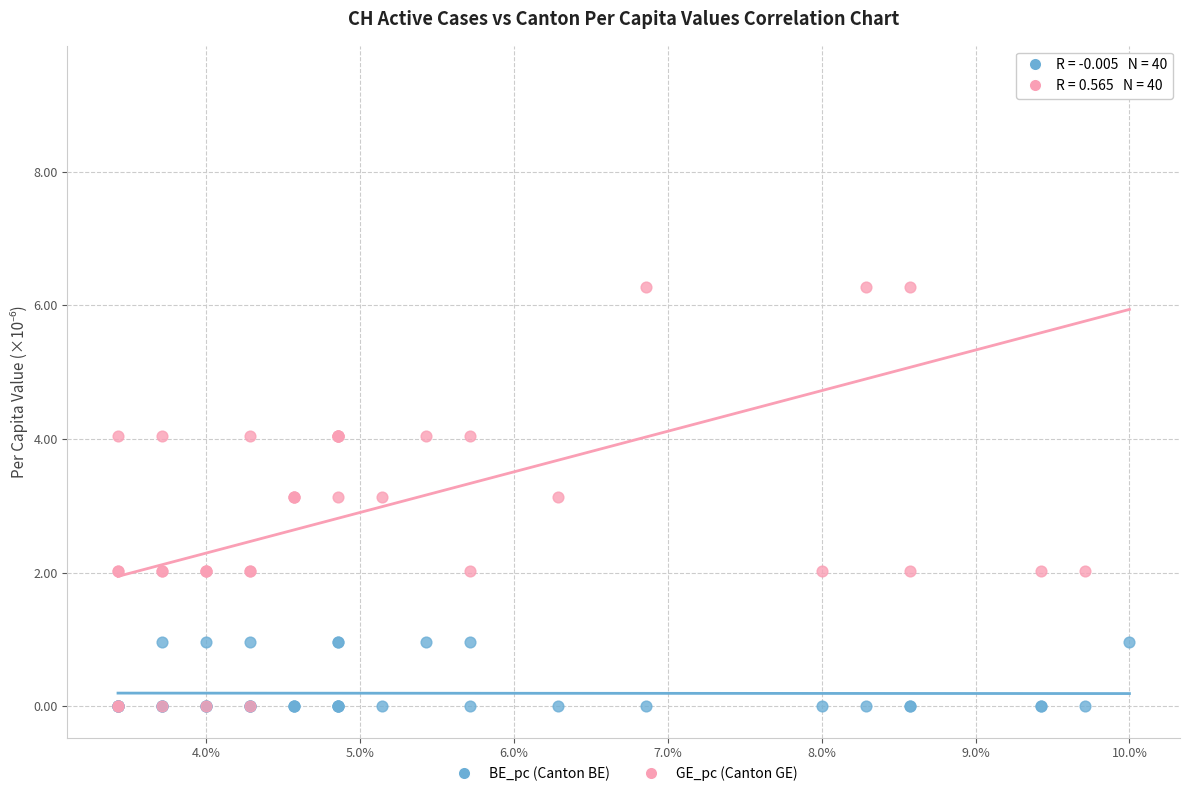

What are all the series names shown in the legend?

BE_pc (Canton BE), GE_pc (Canton GE)